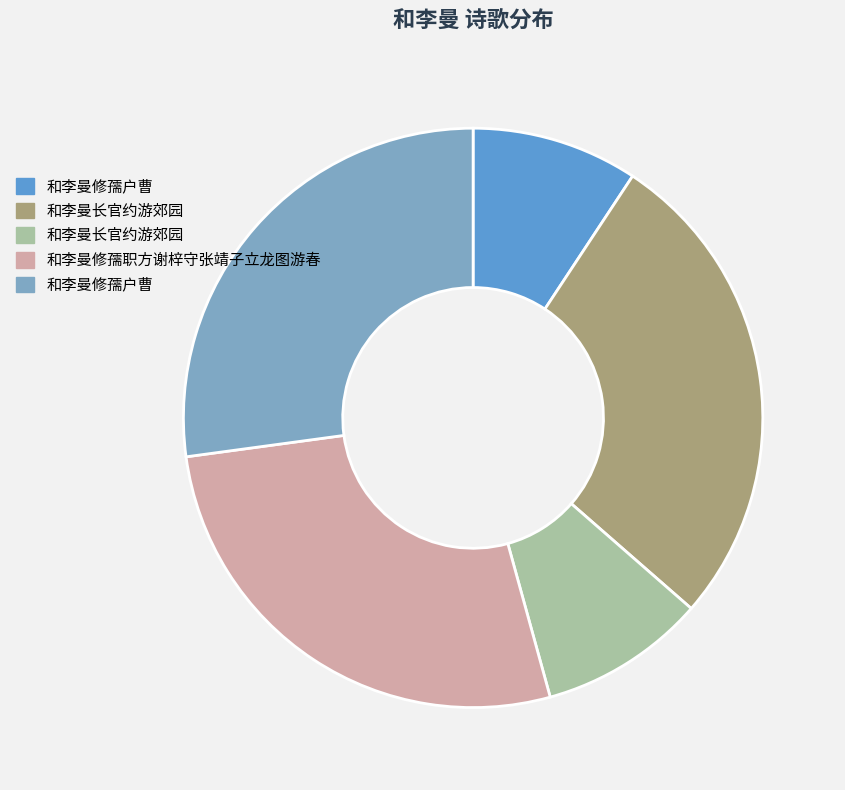

How many slices are in this pie chart?

5